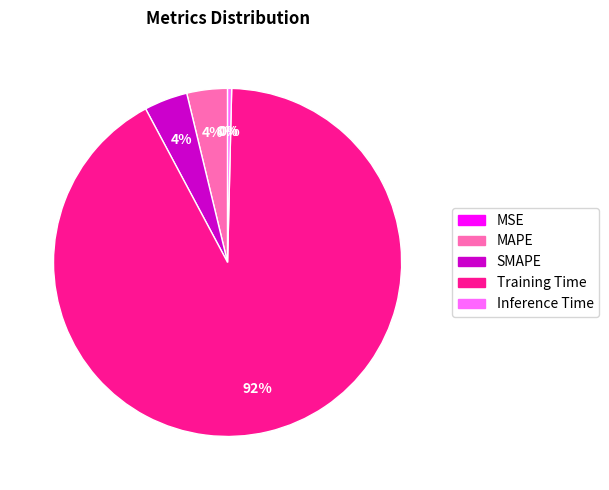

Is Training Time the majority of the pie?

Yes